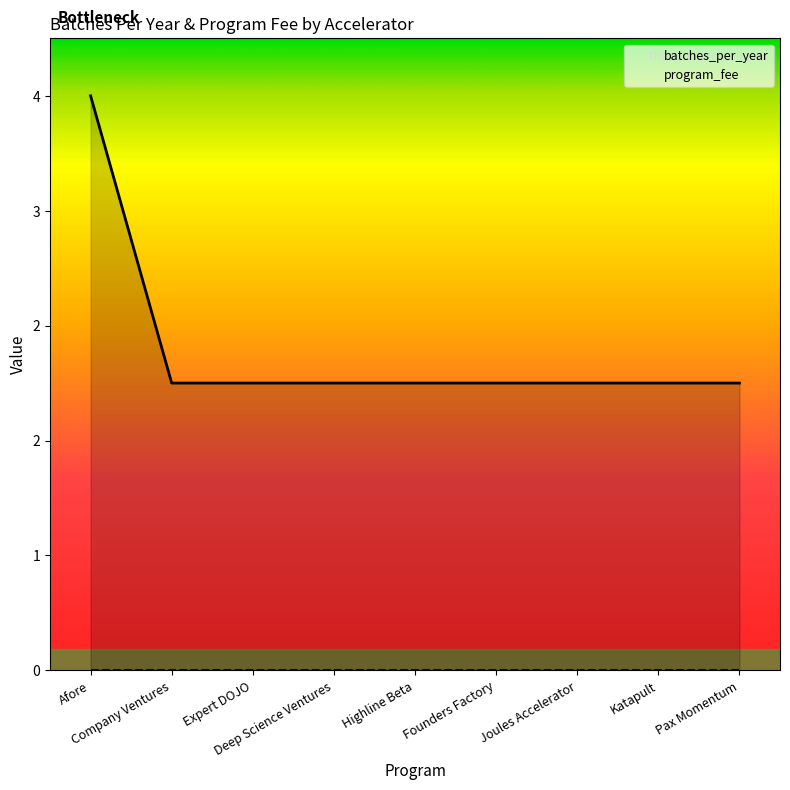

True or false: batches_per_year has more than 0 interior local peaks.

False